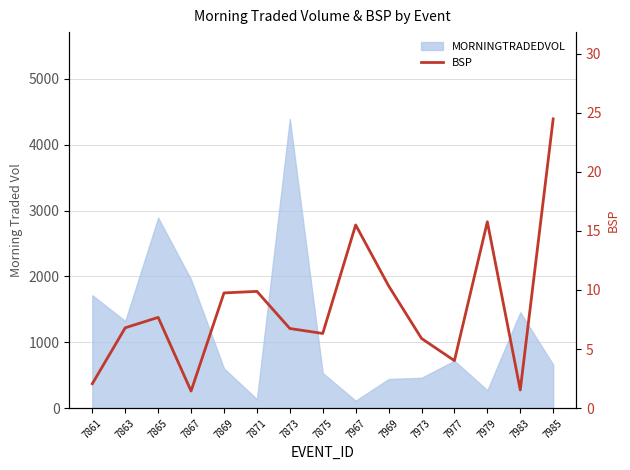

True or false: the data shows 6.7 at 7873.

True